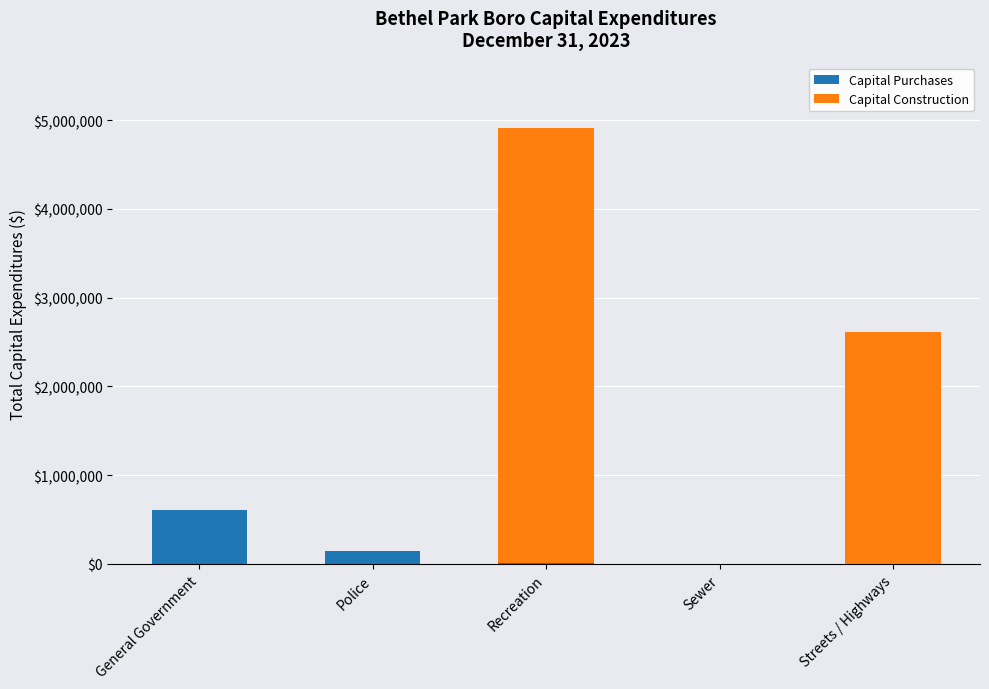

Read the Capital Purchases value at Recreation, to the nearest 10.

10410